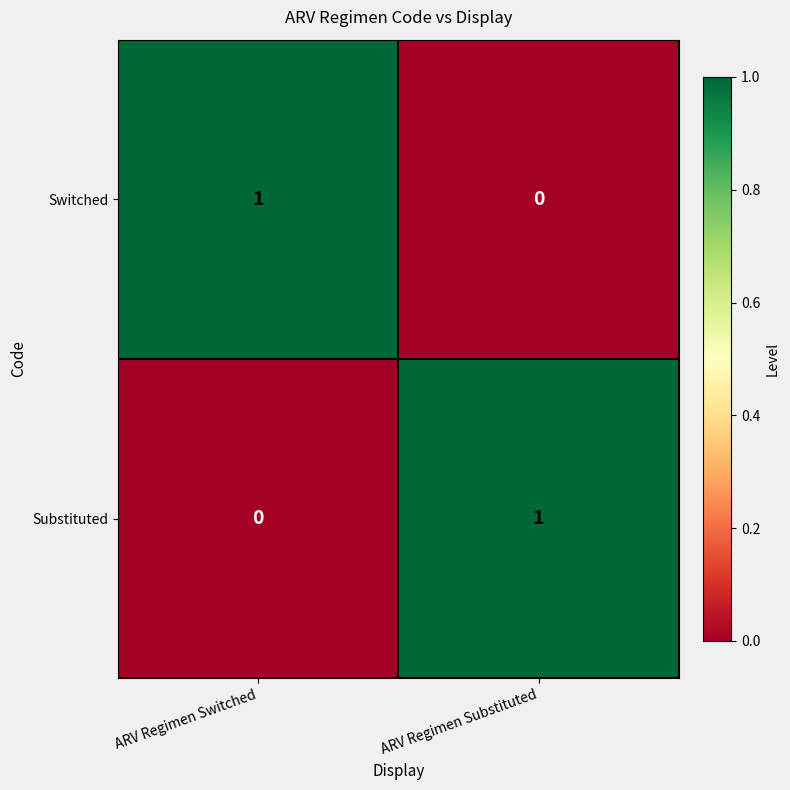

Is the value of Switched at ARV Regimen Substituted greater than the value of Substituted at ARV Regimen Substituted?

No